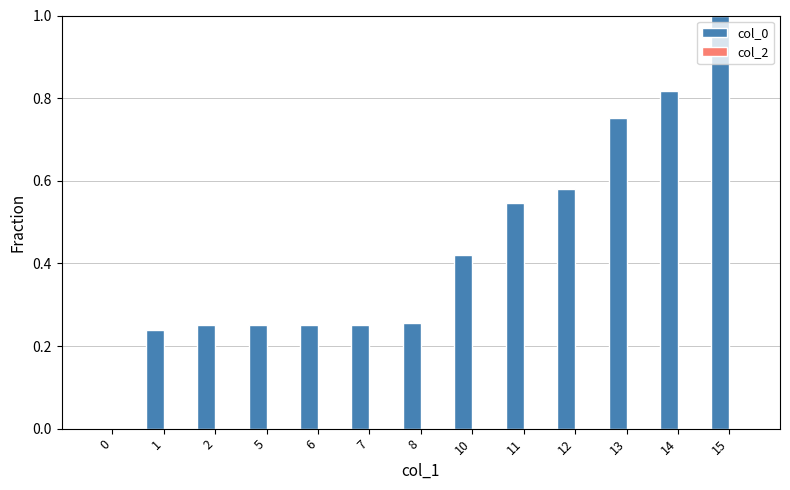

What is the change in value from 1 to 11?

+0.3